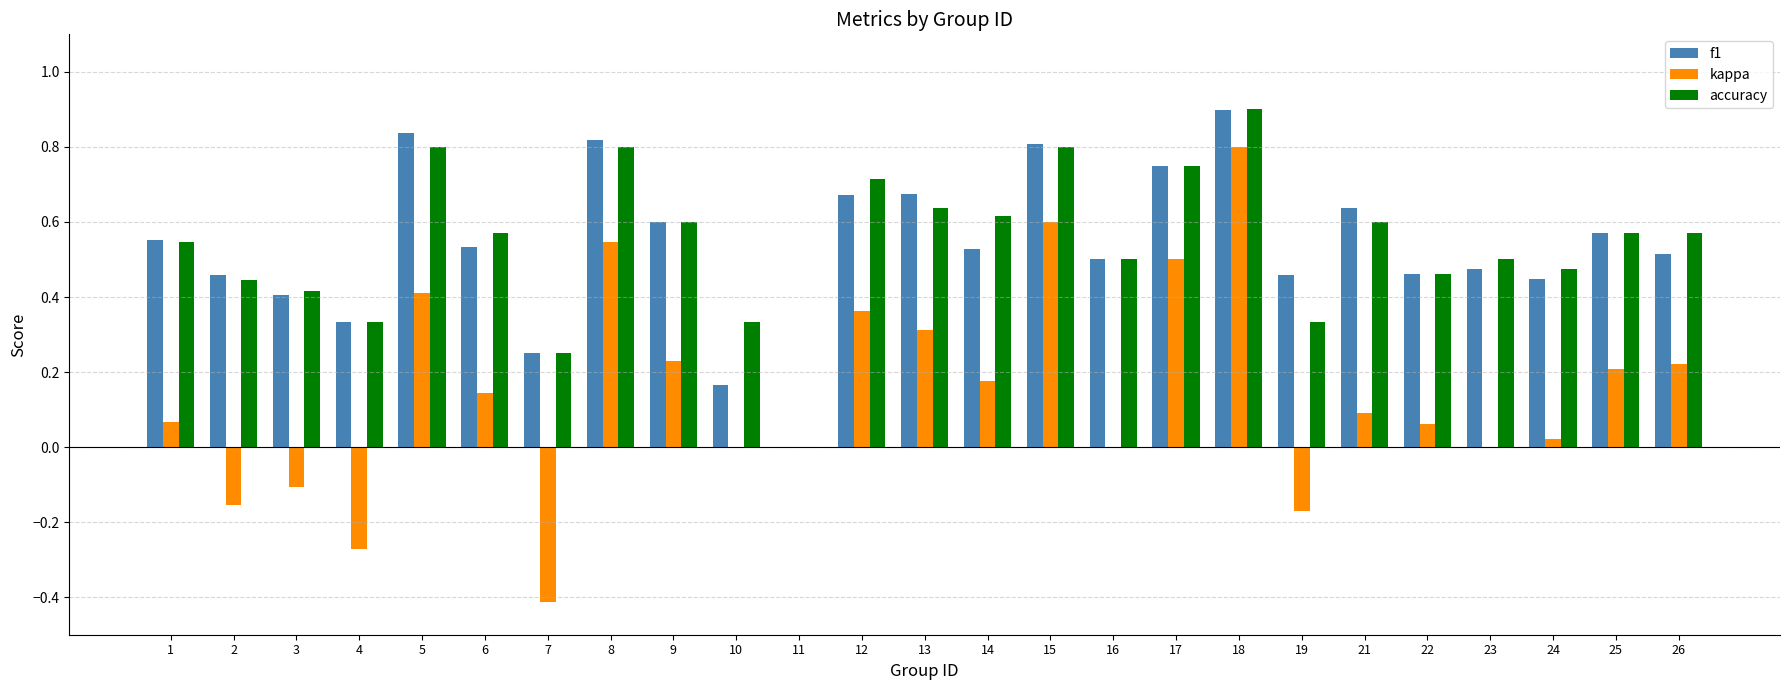

At which label does kappa reach its peak?

18